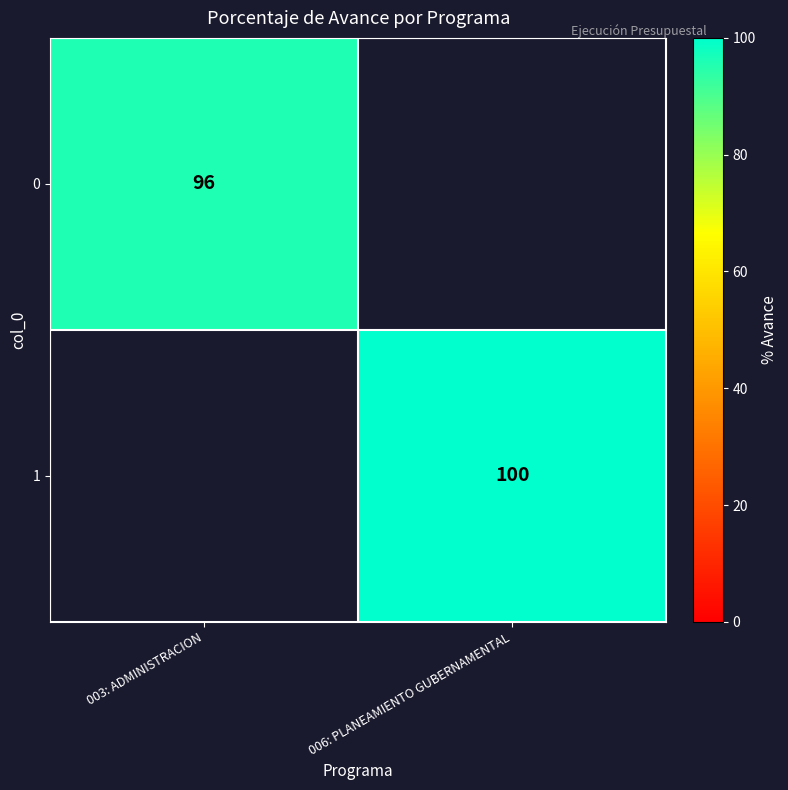

Is it true that 0 equals 96 at 003: ADMINISTRACION?

True